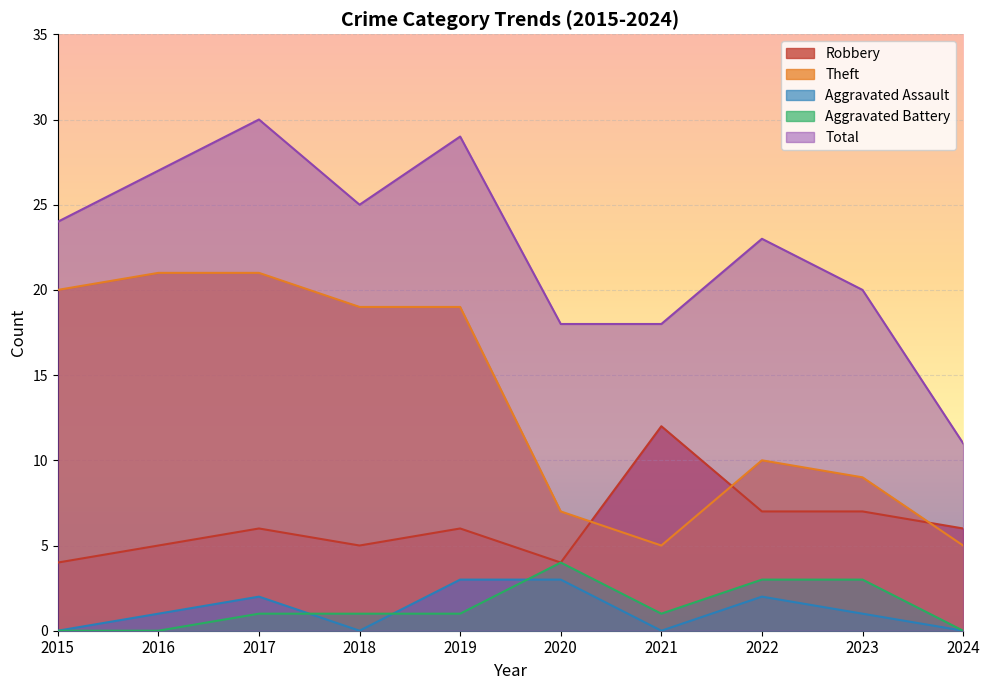

Between 2017 and 2018, which is larger?

2017